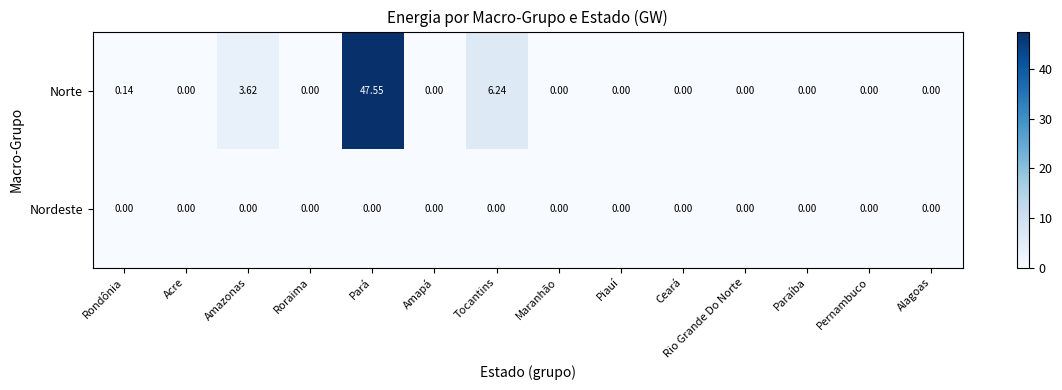

Which category has the highest value across all series?

Pará